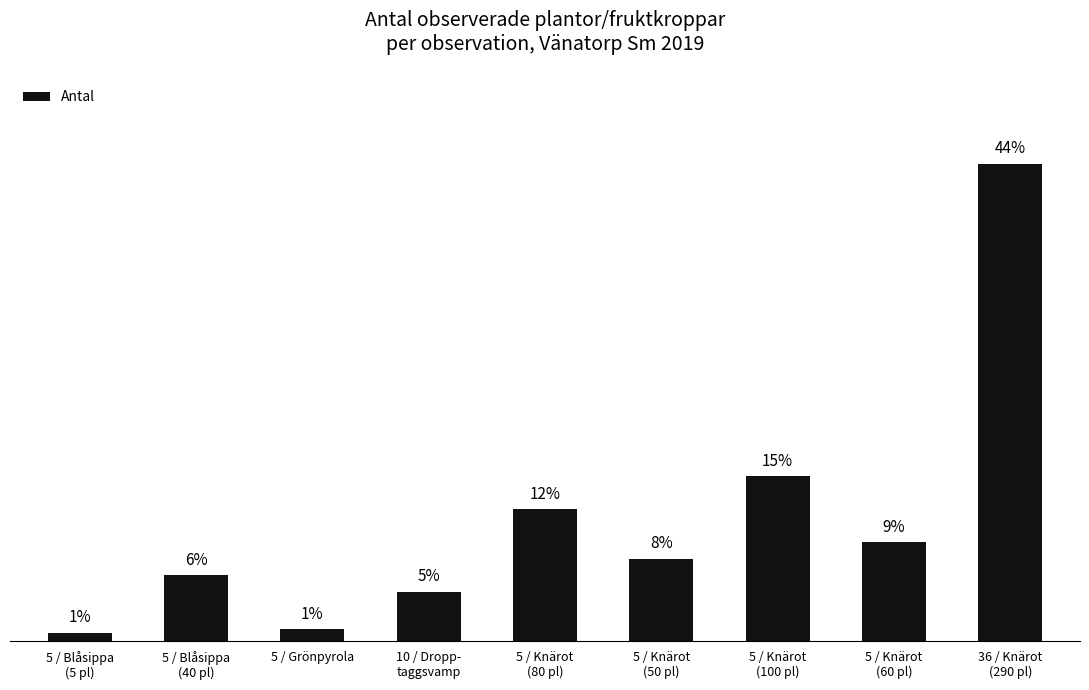

What is the difference between the values at 36 / Knärot
(290 pl) and 5 / Knärot
(50 pl)?

240